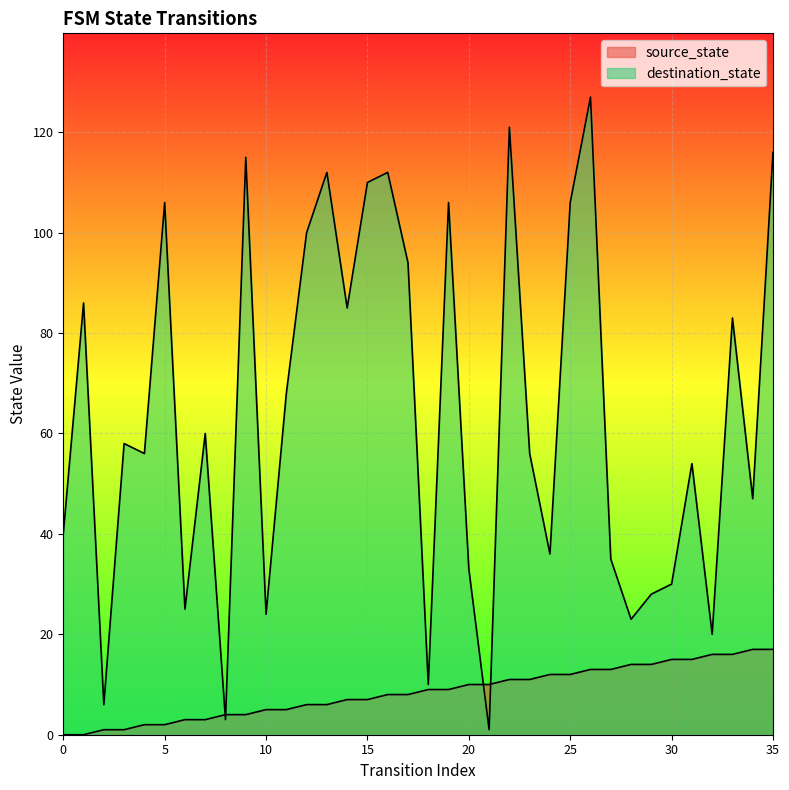

At which category does destination_state reach its first local valley?

2